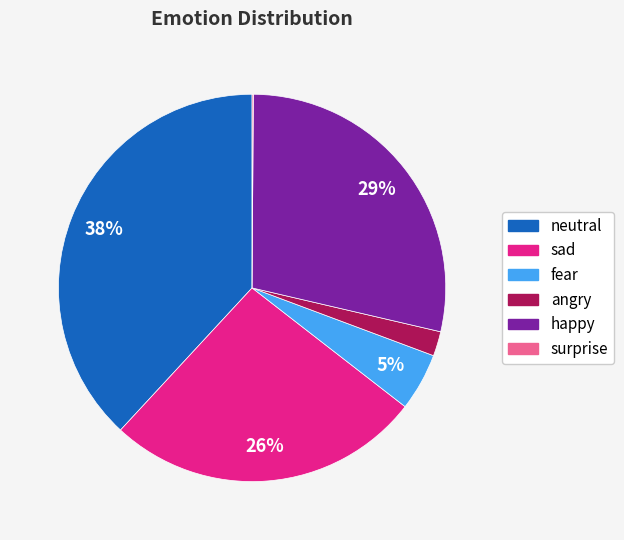

Is there any slice that represents more than half of the pie?

No